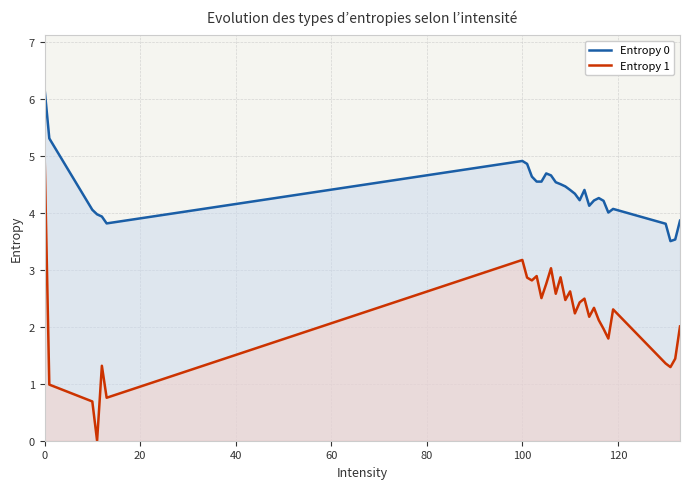

Does the chart display data point markers on the line(s)?

No